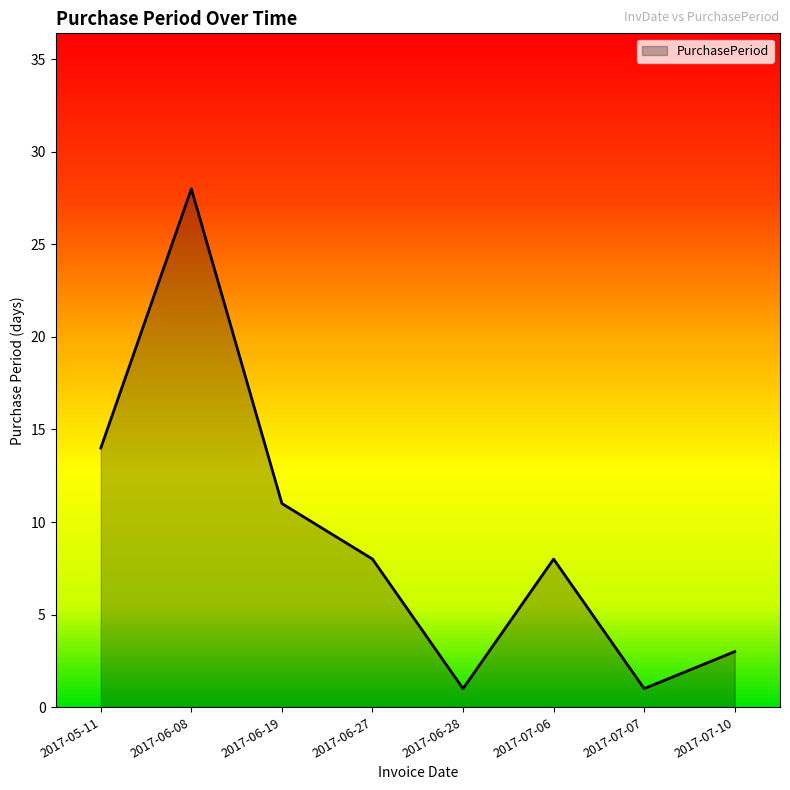

Is it true that the value at 2017-07-06 is 11?

False